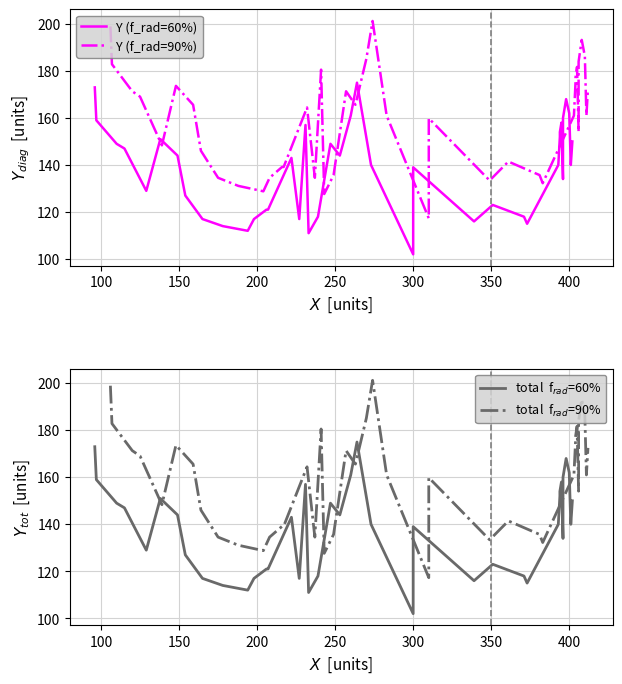

Which series has the largest total across all categories?

Y (f_rad=90%)